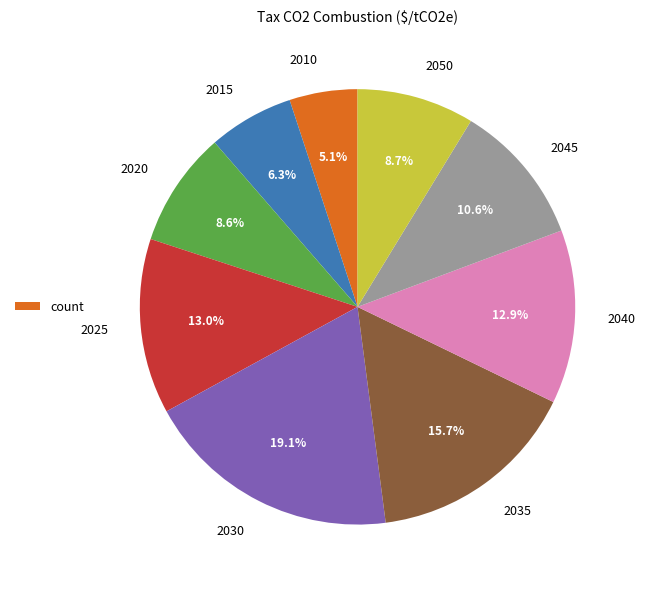

Which slice is the largest?

2030